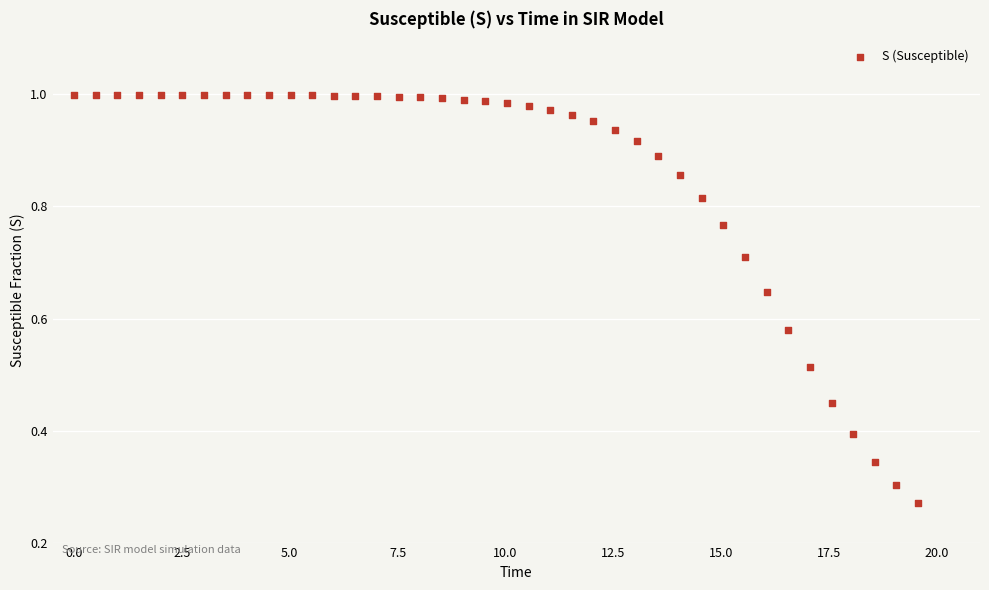

What is the range of X values (max minus min)?

19.6